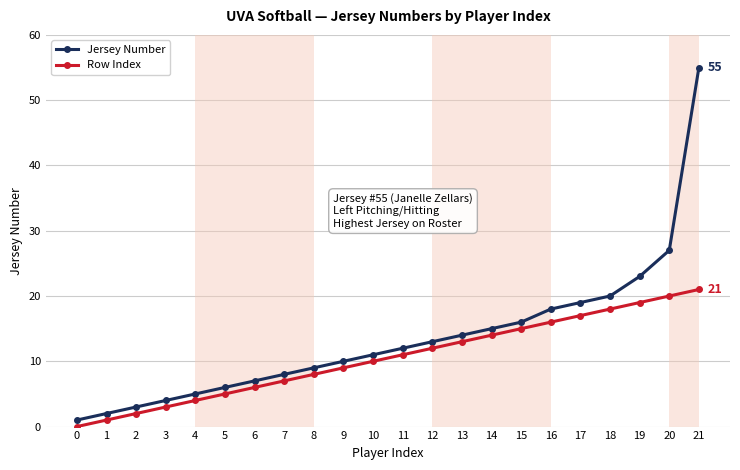

Is this an area chart (filled region under the line)?

No